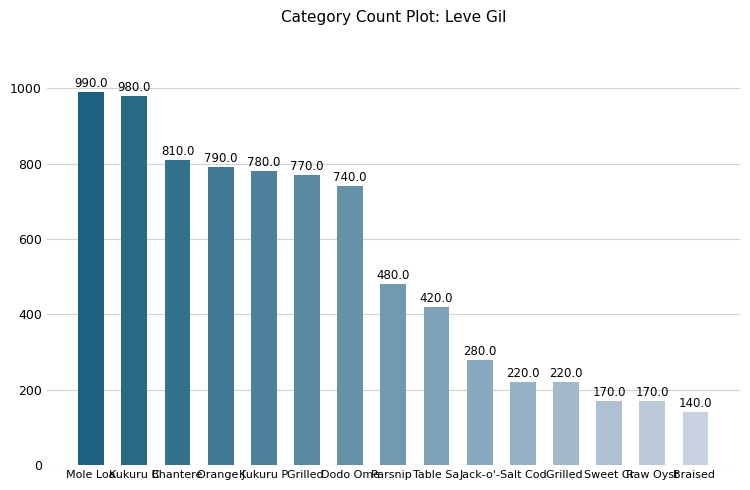

Count the number of data series in this chart.

1